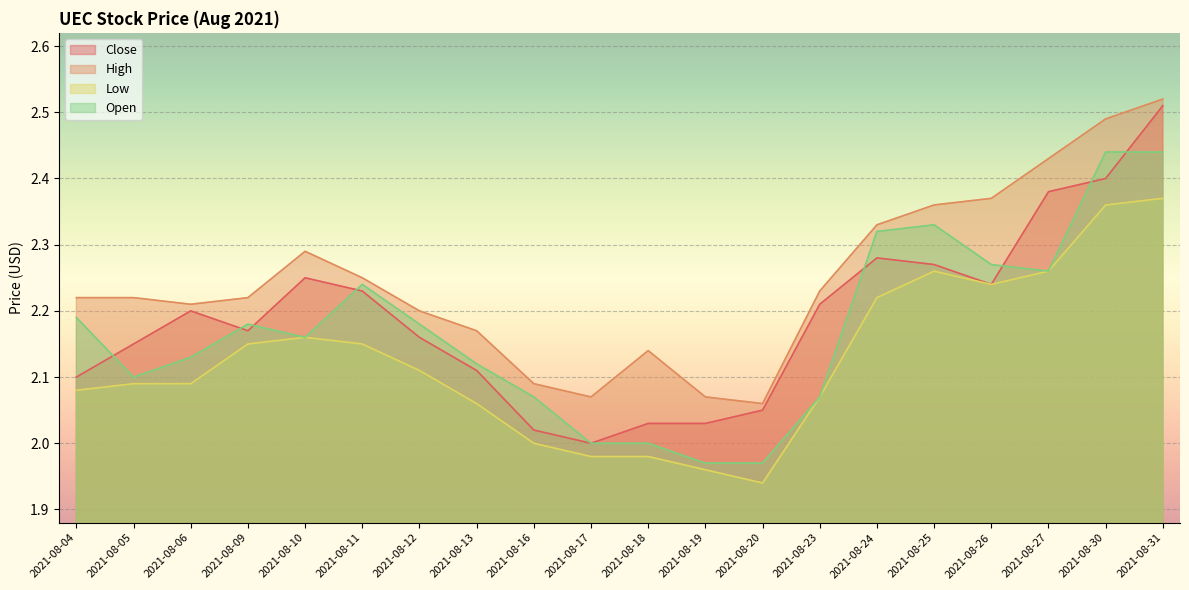

In Close, how many points are lower than both neighbors (excluding endpoints)?

3